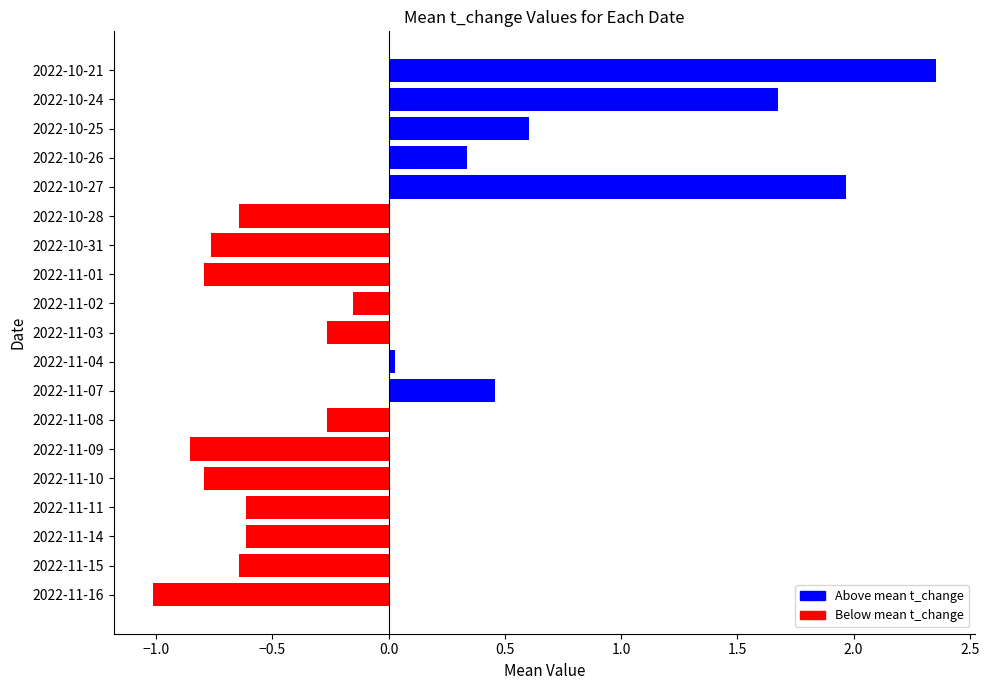

Where is the data nearest to the value 0?

2022-11-04